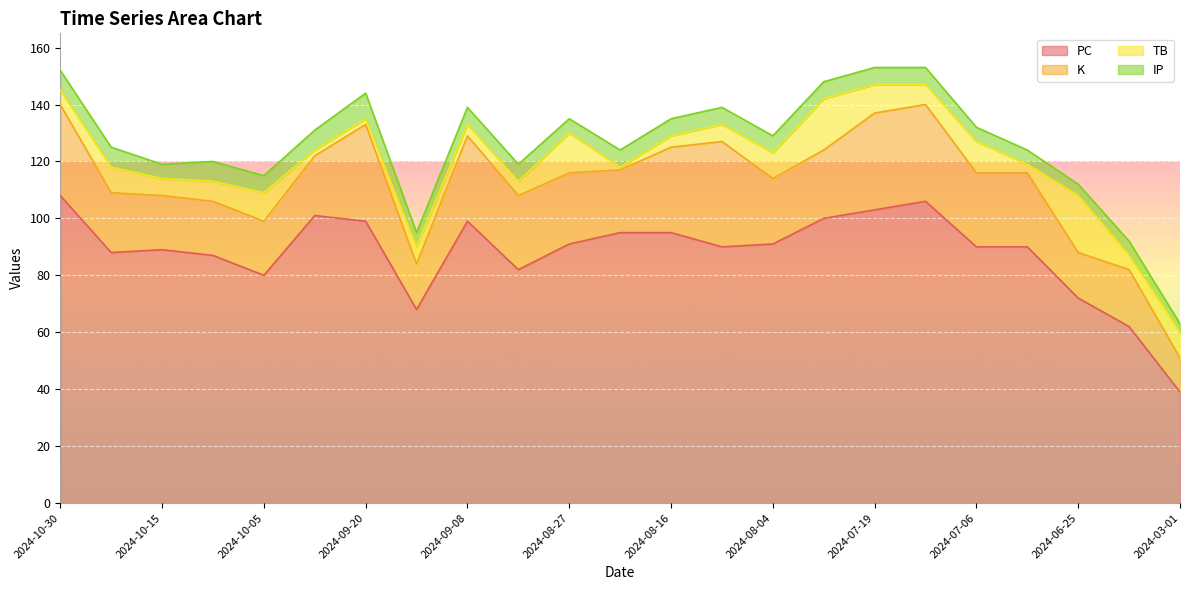

How many interior local peaks does the K series have?

4